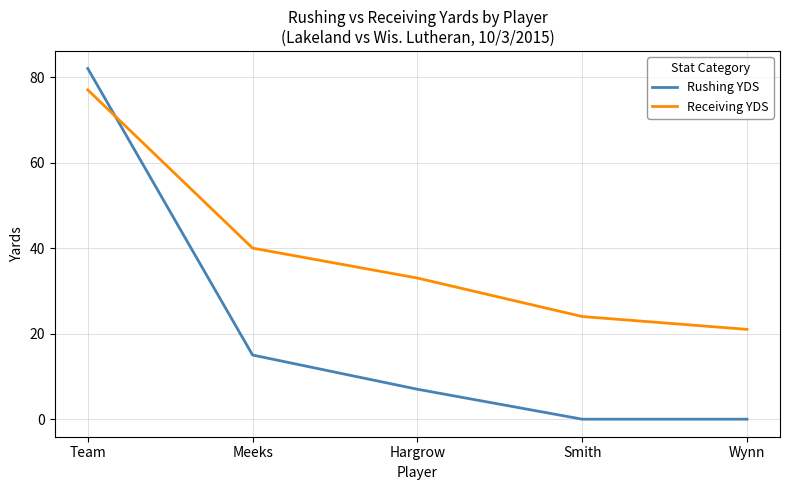

True or false: Receiving YDS has a value of 40 at Meeks.

True